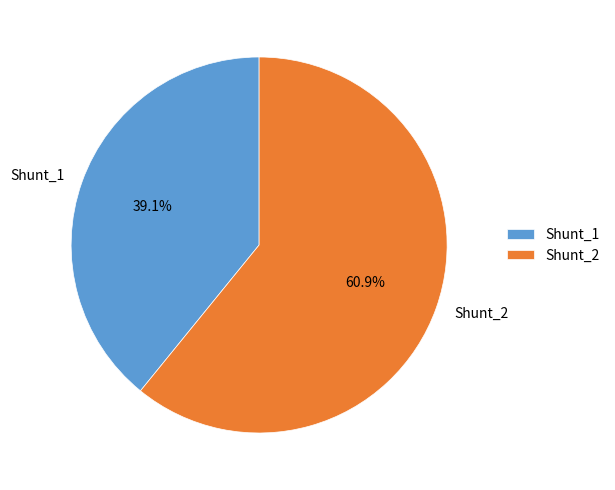

To the nearest percent, what portion does Shunt_2 represent?

61%